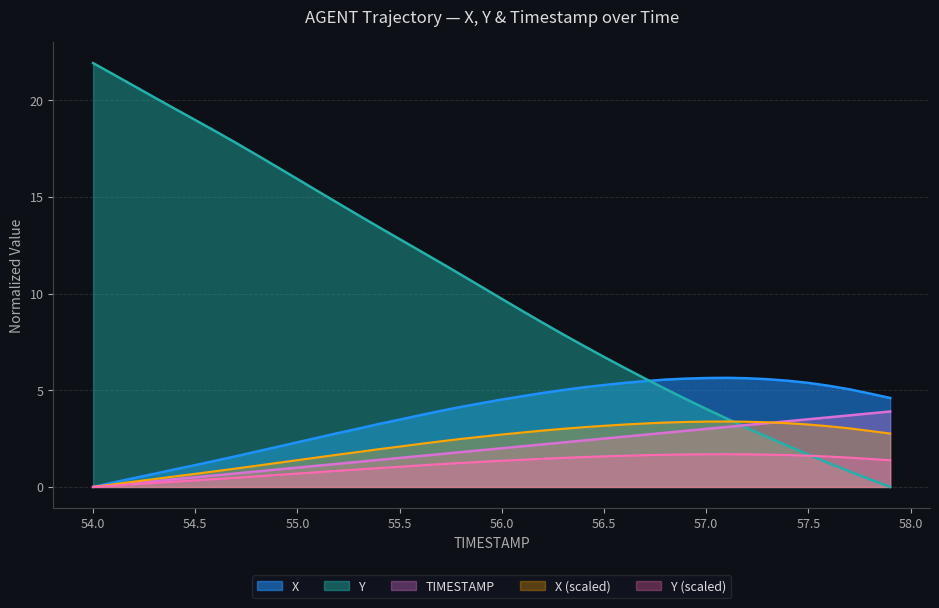

What is the spread (max minus min) of values at 56.0?

8.4